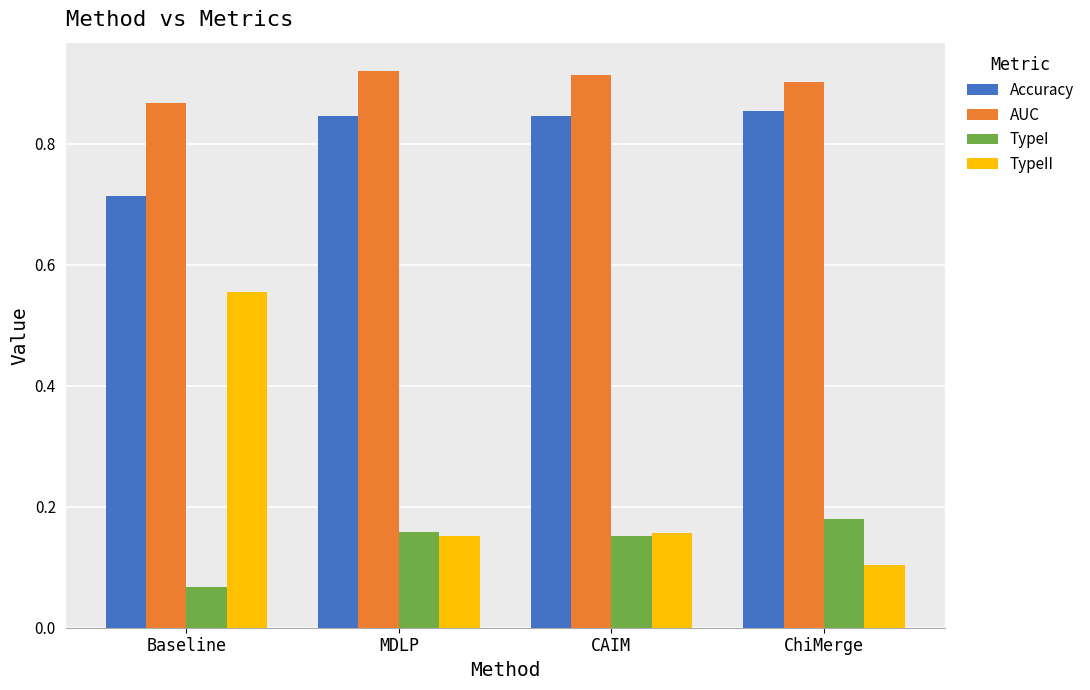

True or false: Accuracy has a value of 0.4 at Baseline.

False